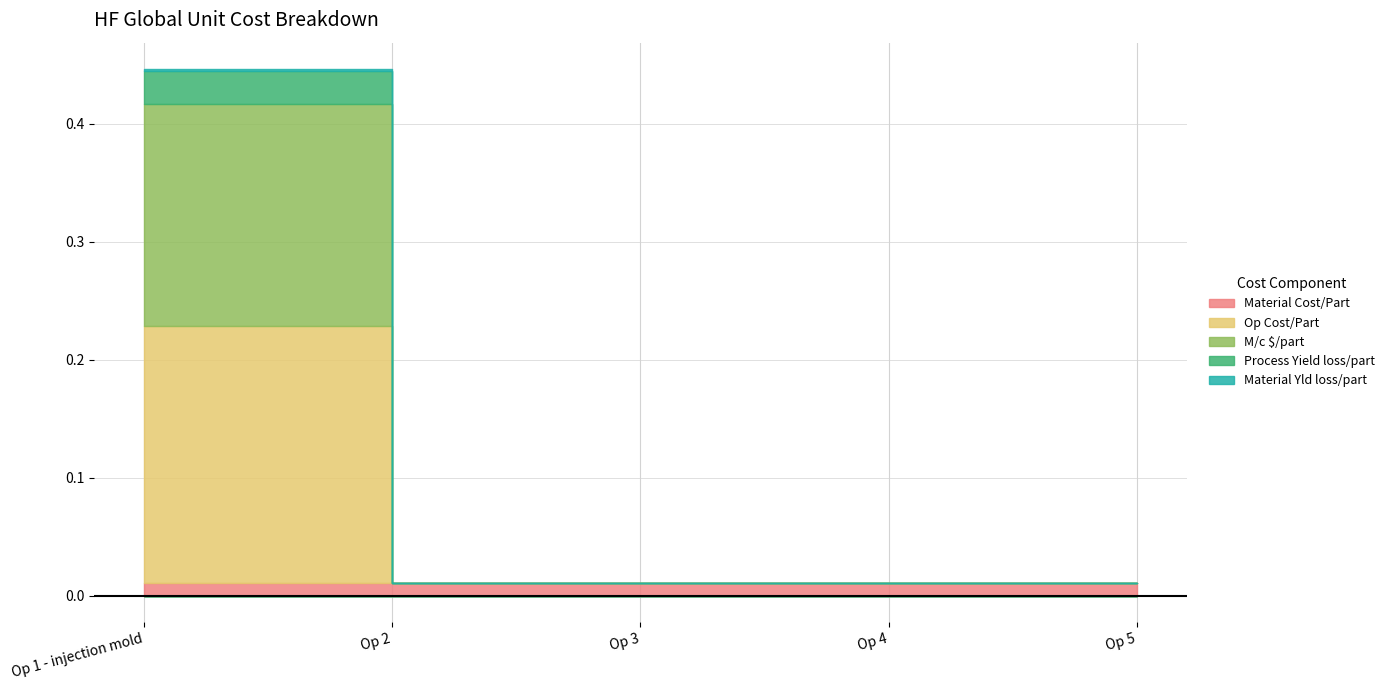

What is the label of the 5th point from the left?

Op 5